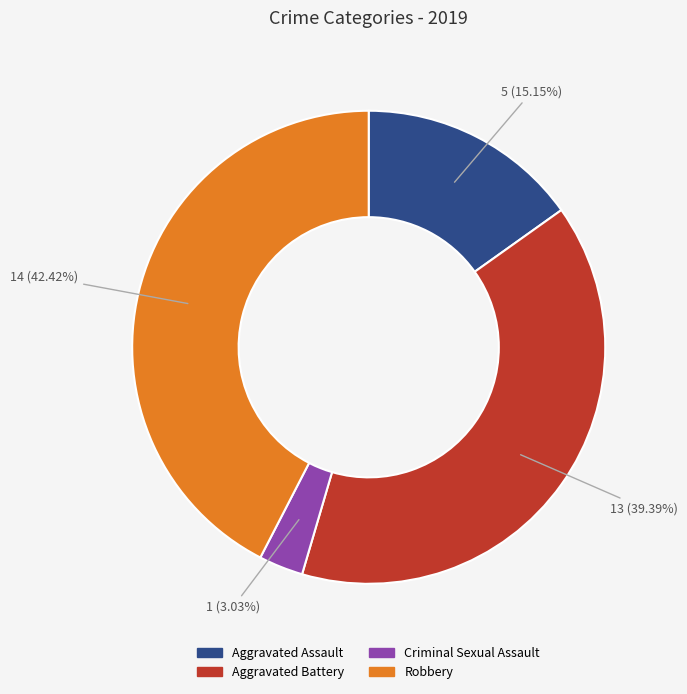

Combined, do Aggravated Battery and Criminal Sexual Assault account for over 50%?

No